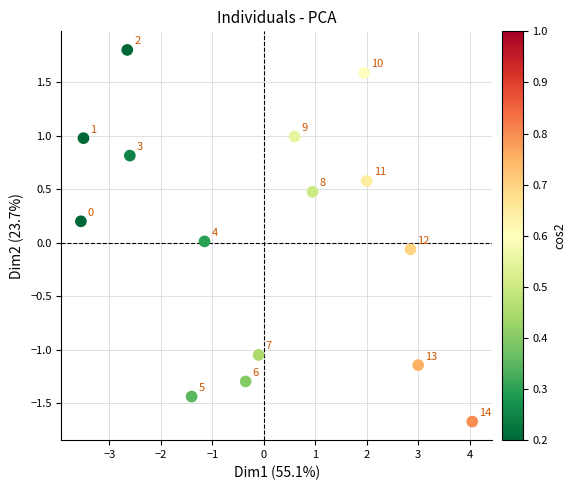

What is the range of X values (max minus min)?

7.6